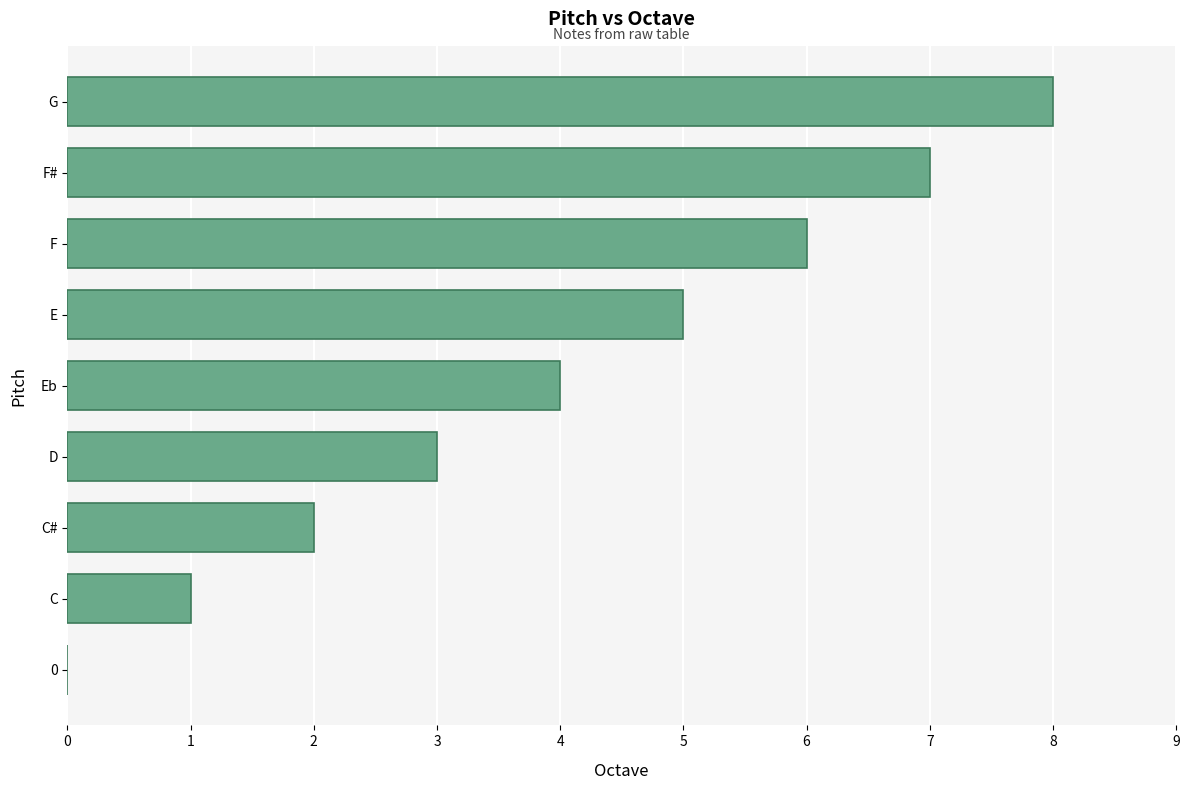

Read the value at D.

3